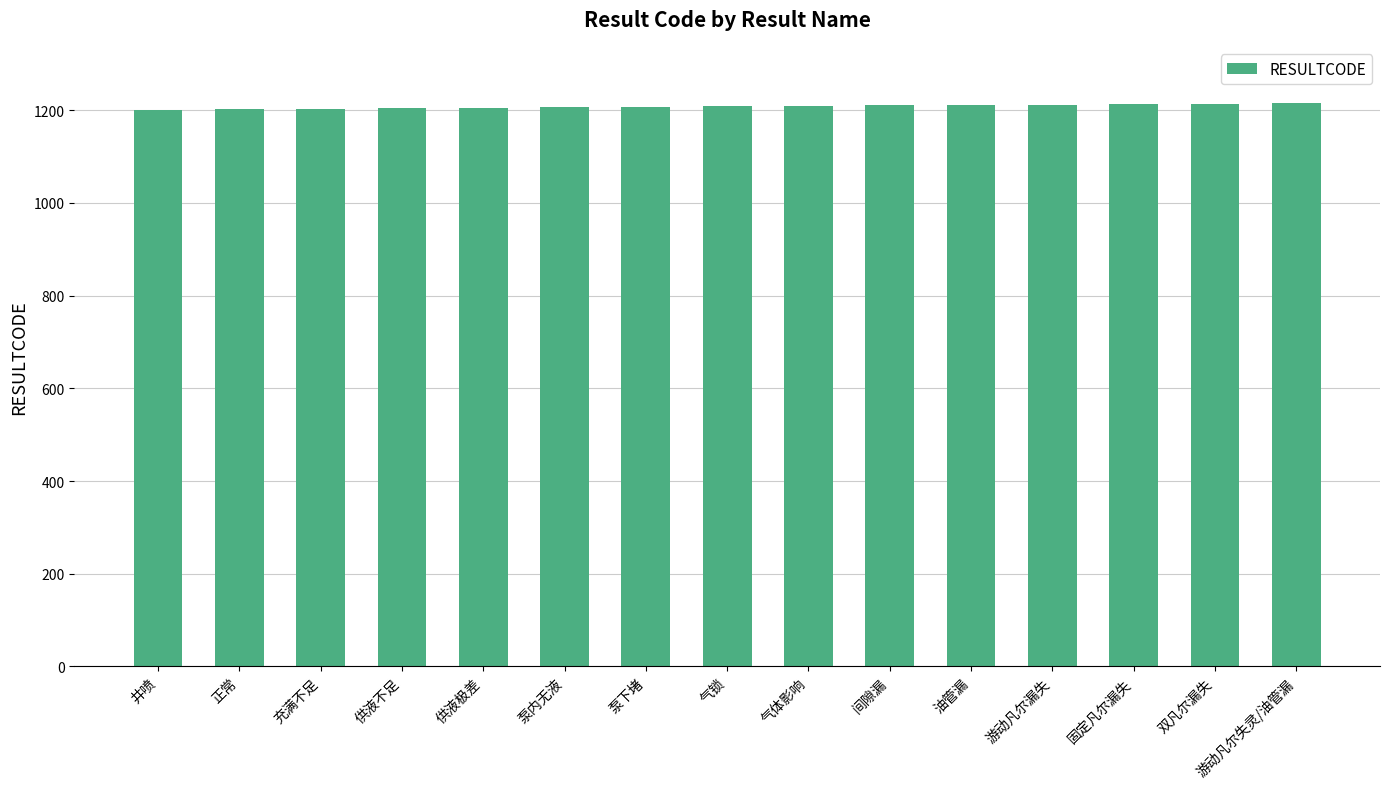

What value does the data have at 双凡尔漏失?

1214